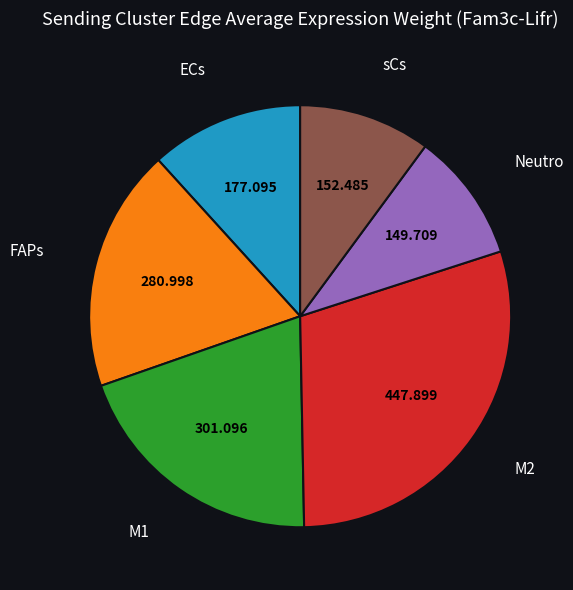

Does any single category account for the majority?

No